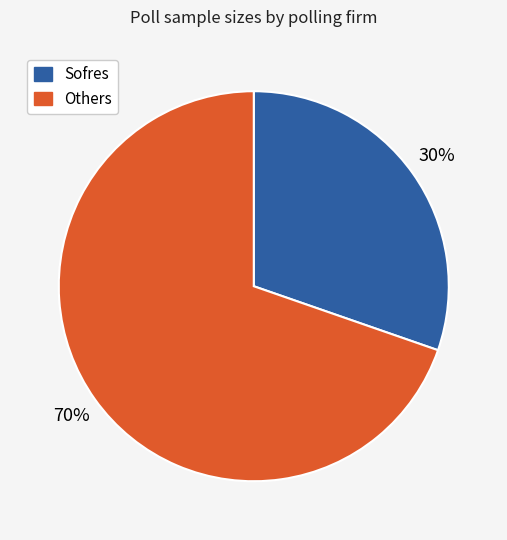

To the nearest percent, what is the average slice percentage?

50%